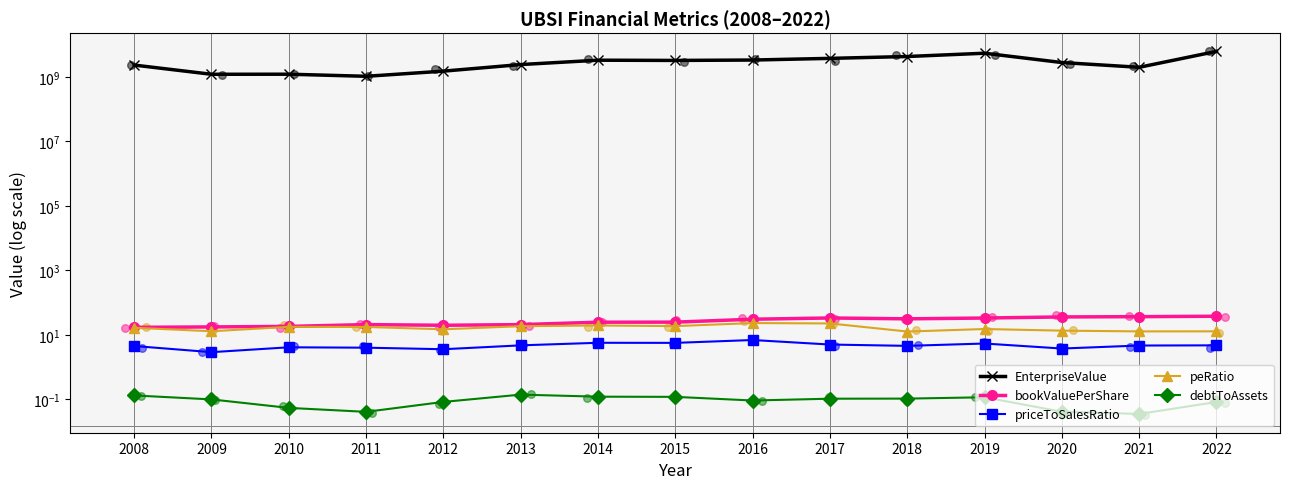

At which category is the sum across all series the highest?

2022